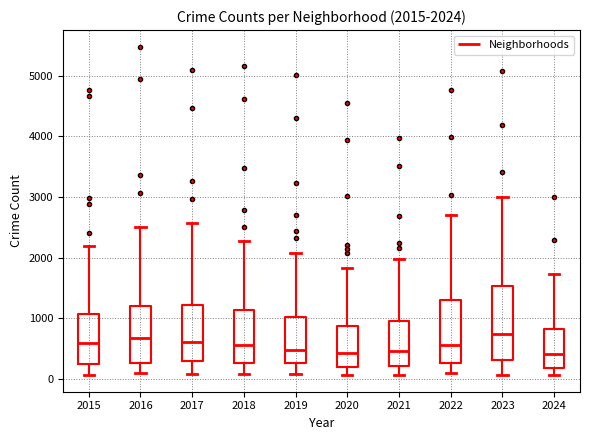

Comparing the boxes themselves (not the whiskers), which one is the tallest?

2023